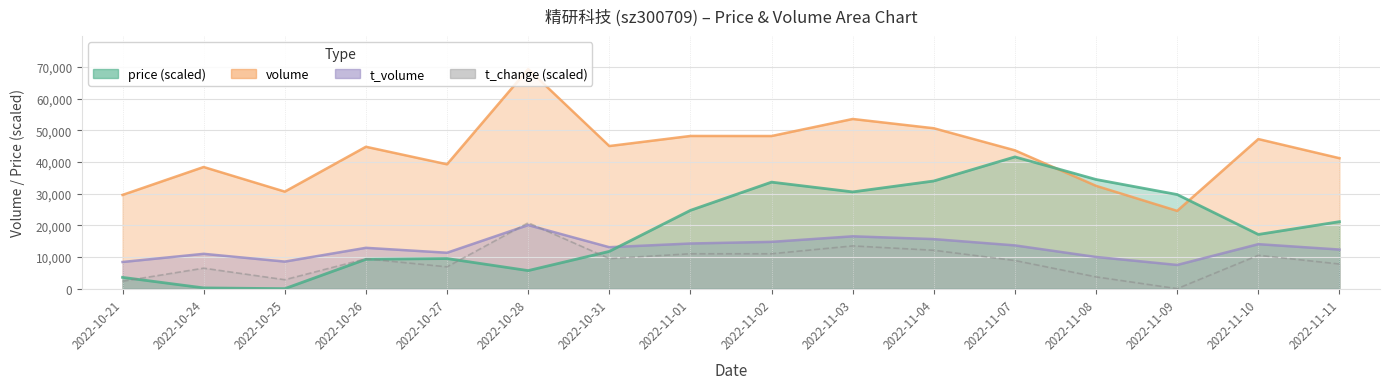

How many series are shown in this chart?

4